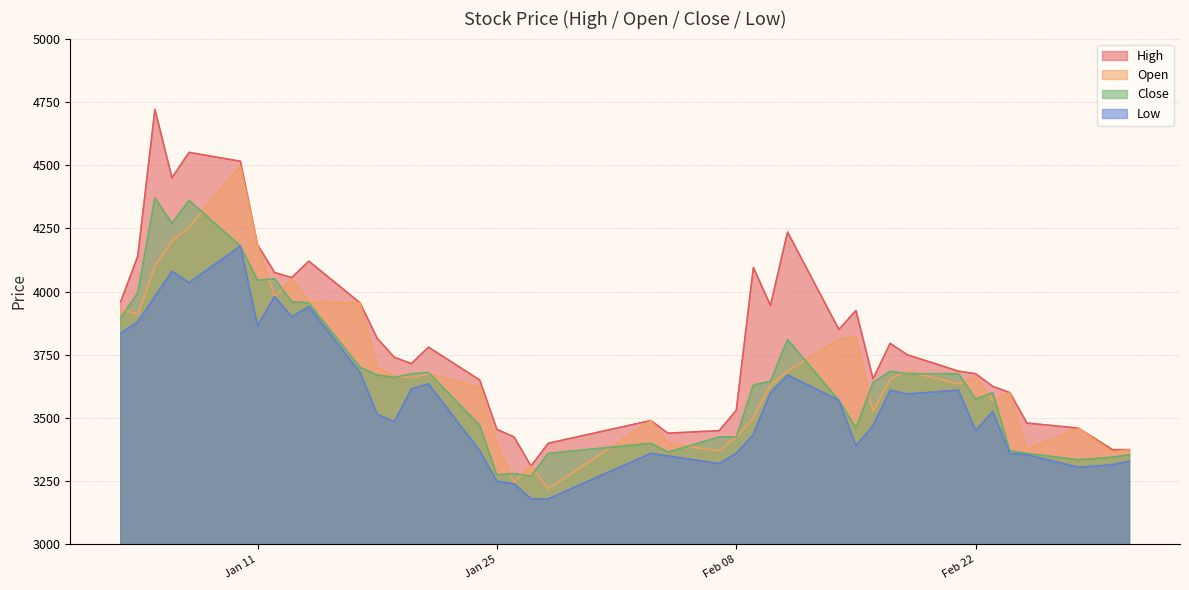

True or false: Close and High intersect in this chart.

False